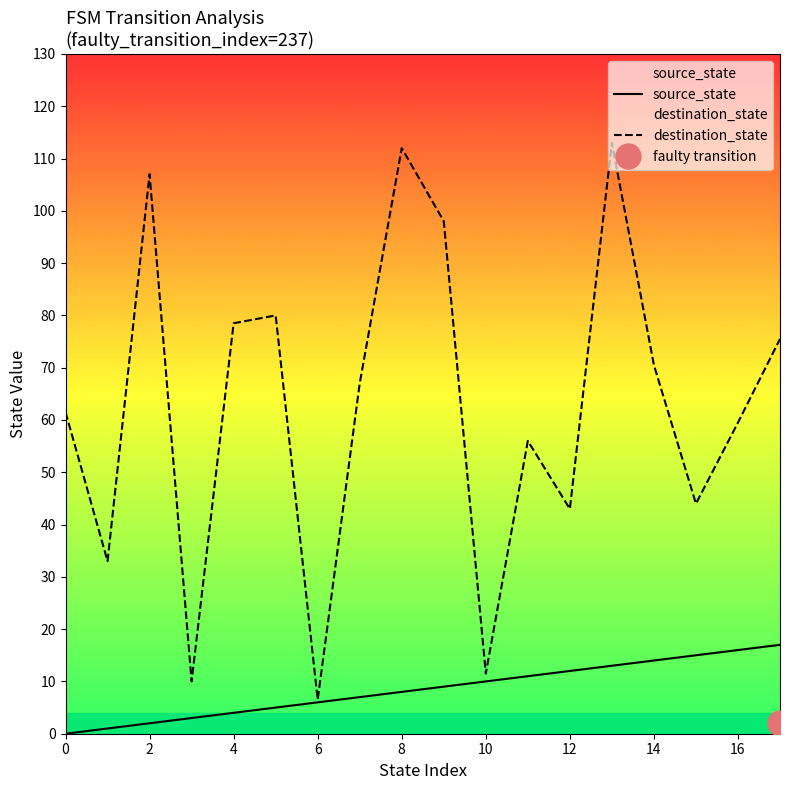

The value of source_state at 11 is 15.1. True or false?

False